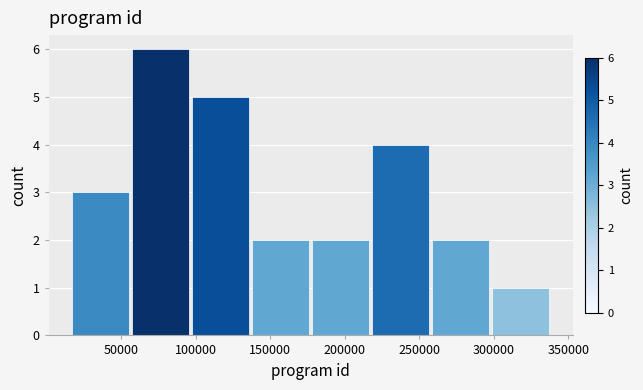

Reading left to right, list every bar in this chart as the range it spans on the x-axis followed by its height. Neither the bar edges nor the heights are printed on the chart, so give them approximately, as read against the axes.

15000 to 55000: 3
55000 to 100000: 6
100000 to 140000: 5
140000 to 180000: 2
180000 to 220000: 2
220000 to 260000: 4
260000 to 300000: 2
300000 to 340000: 1